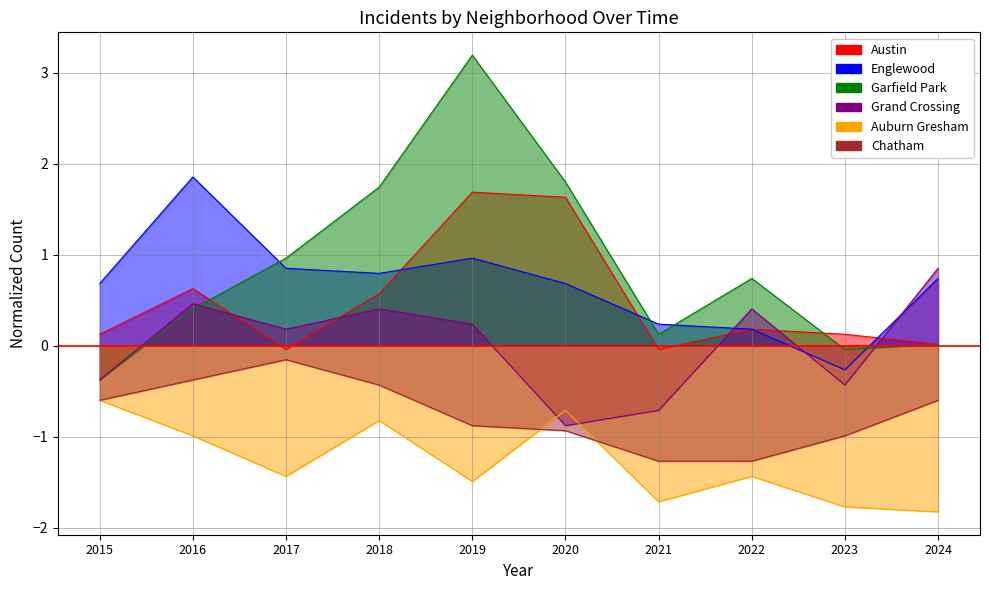

How many lines are shown in the chart?

6